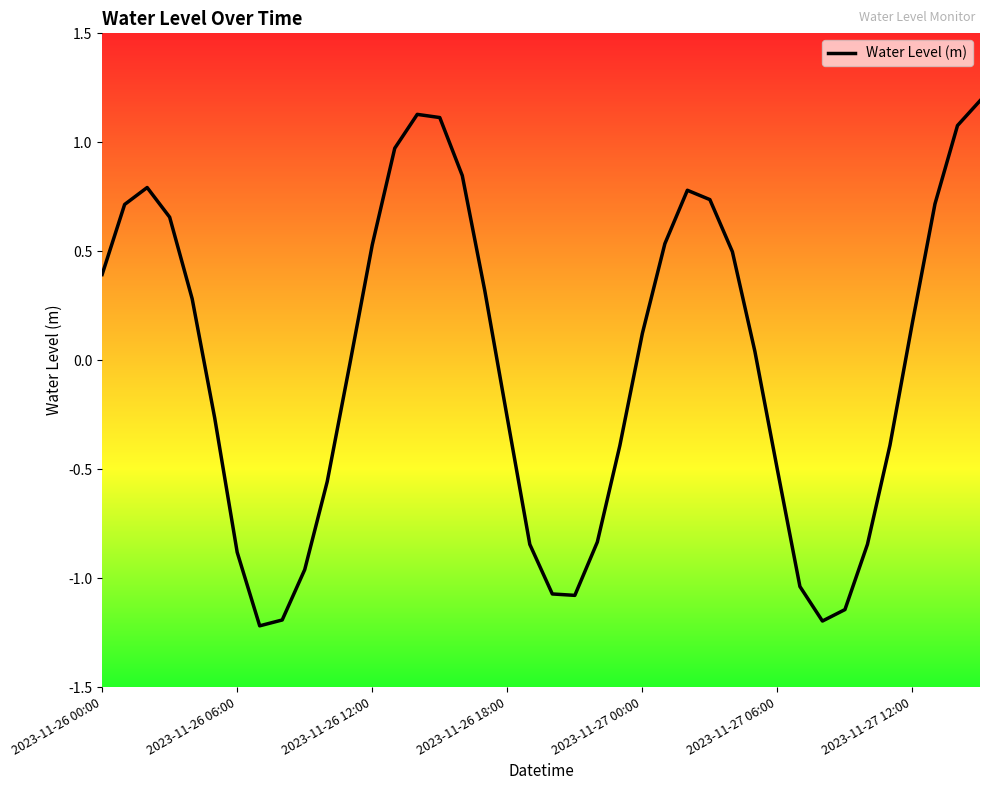

How many negative values are there?

19